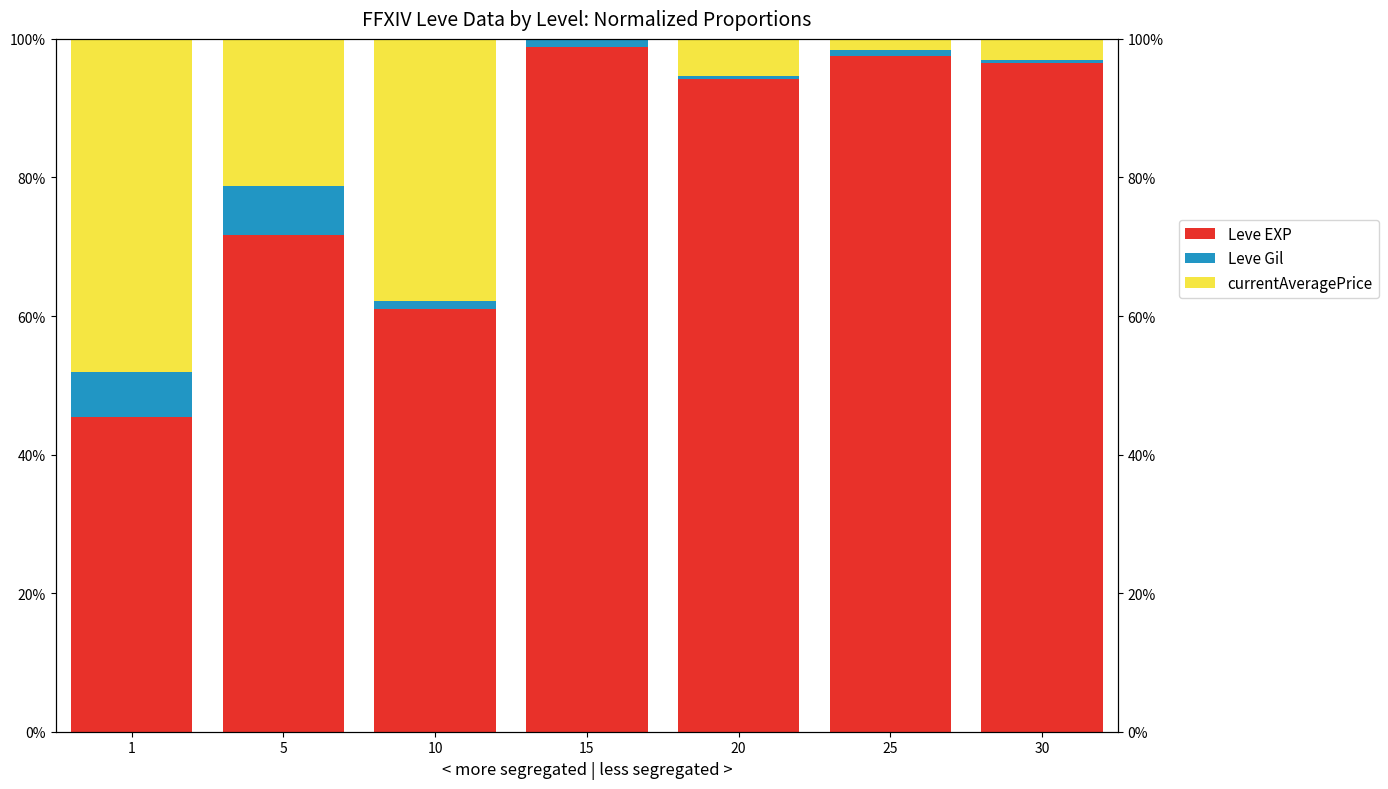

True or false: Leve Gil has a value of 1.2 at 10.

True